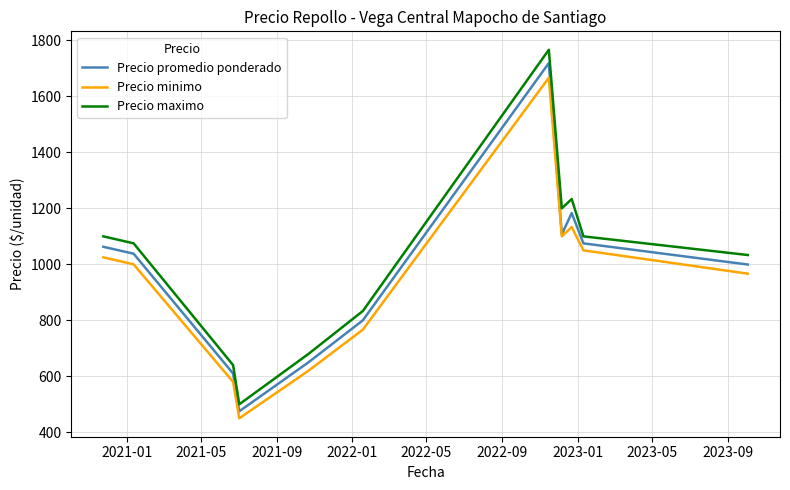

True or false: Precio minimo and Precio maximo intersect in this chart.

False